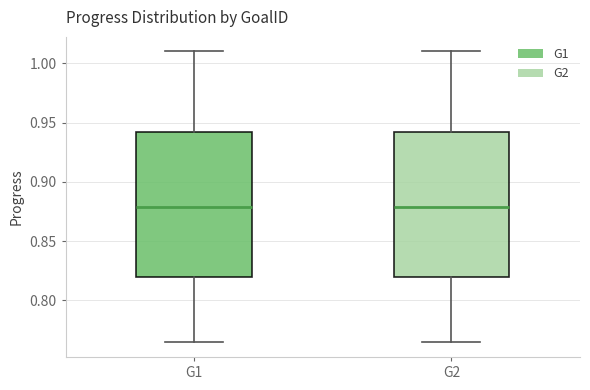

Reading left to right, transcribe this box plot: for each box, give where its median line is, the range the box spans, and where its two whiskers end, as read against the y-axis. The values are not printed on the chart, so give them approximately, as read against the axis.

G1: median 0.880, box 0.820 to 0.940, whiskers 0.765 to 1.010
G2: median 0.880, box 0.820 to 0.940, whiskers 0.765 to 1.010